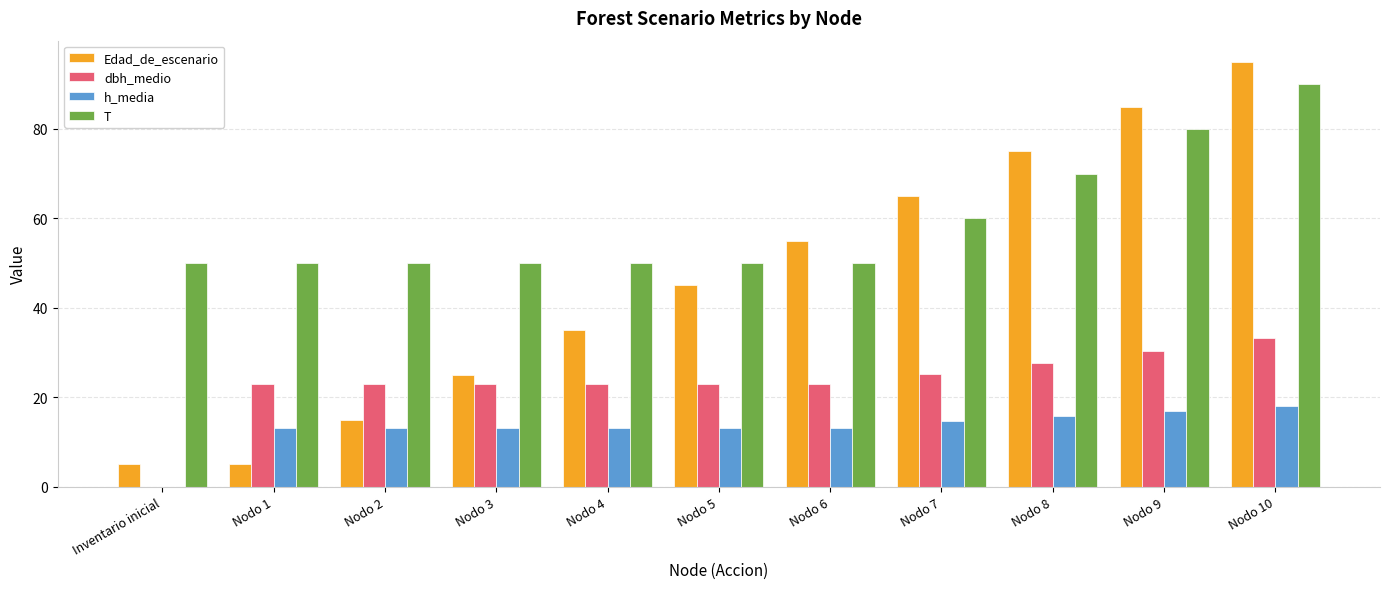

Which category has the highest value in the h_media series?

Nodo 10